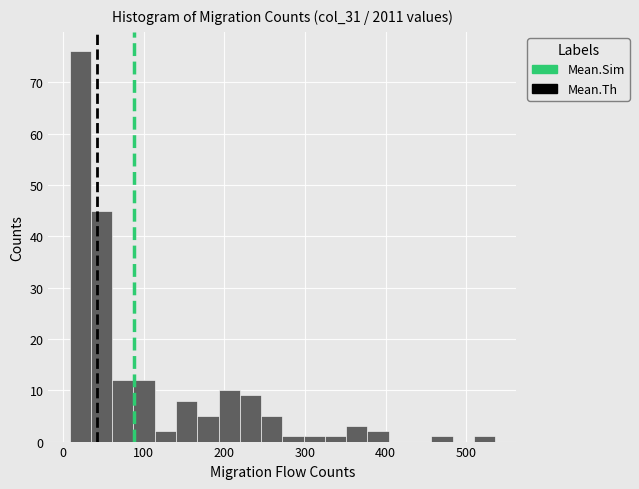

Around what value on the x-axis is the tallest bar? Give the approximate position of its centre, as read against the axis.

20